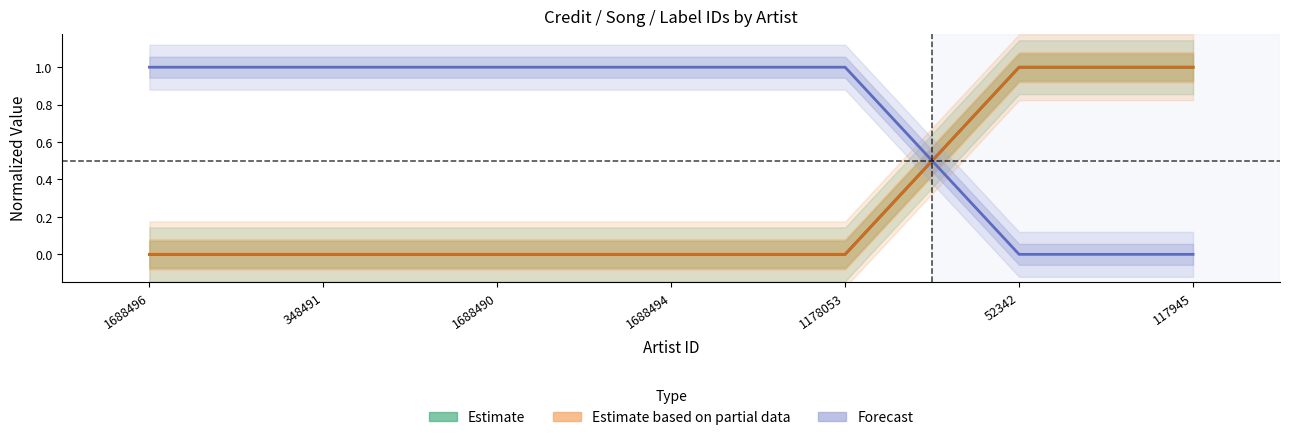

What is the maximum value shown in the chart?

1